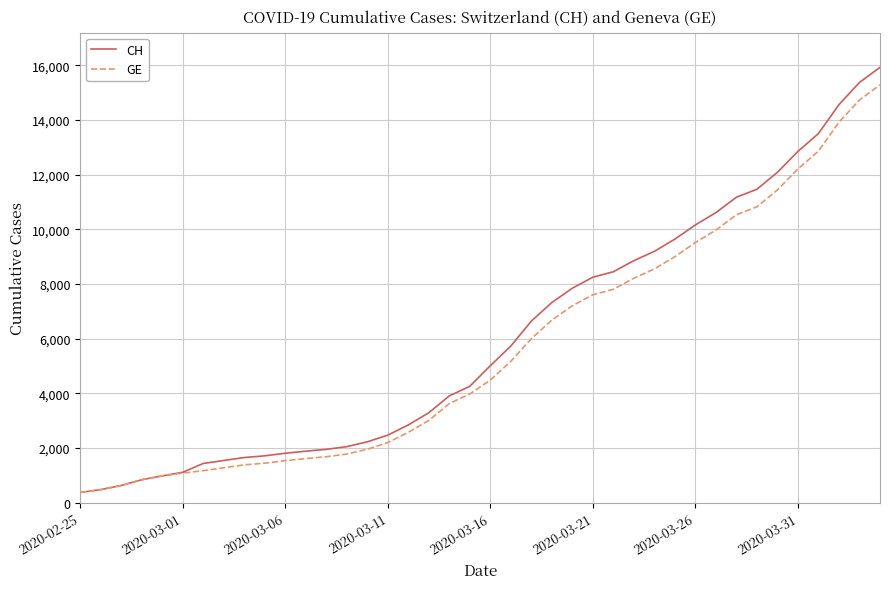

Which series has the widest spread of values?

CH